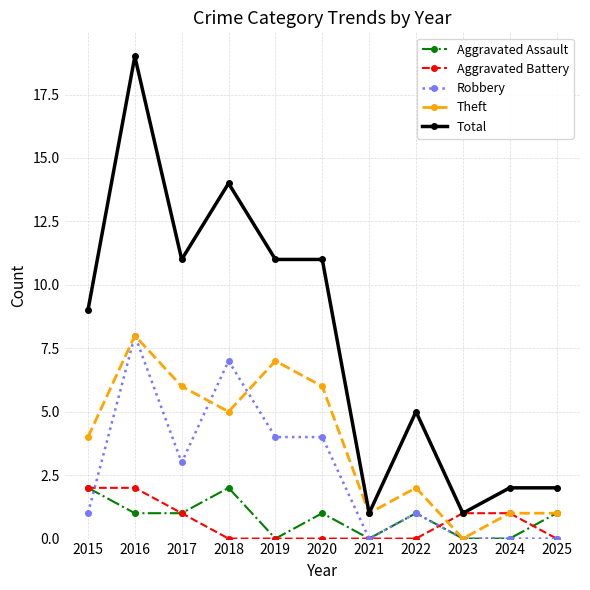

What is the value of the Total point at the 2nd from the left?

19